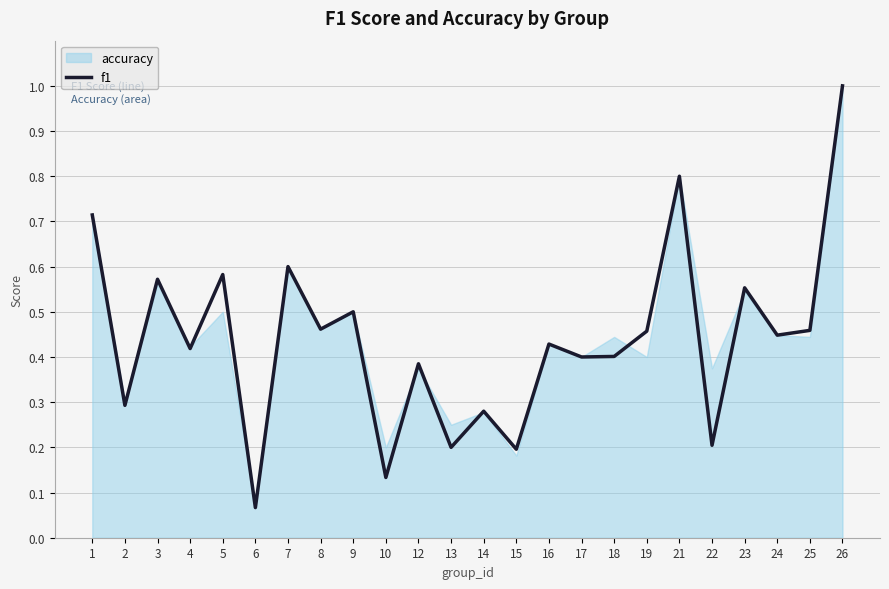

Which has a higher value, 14 or 15?

14